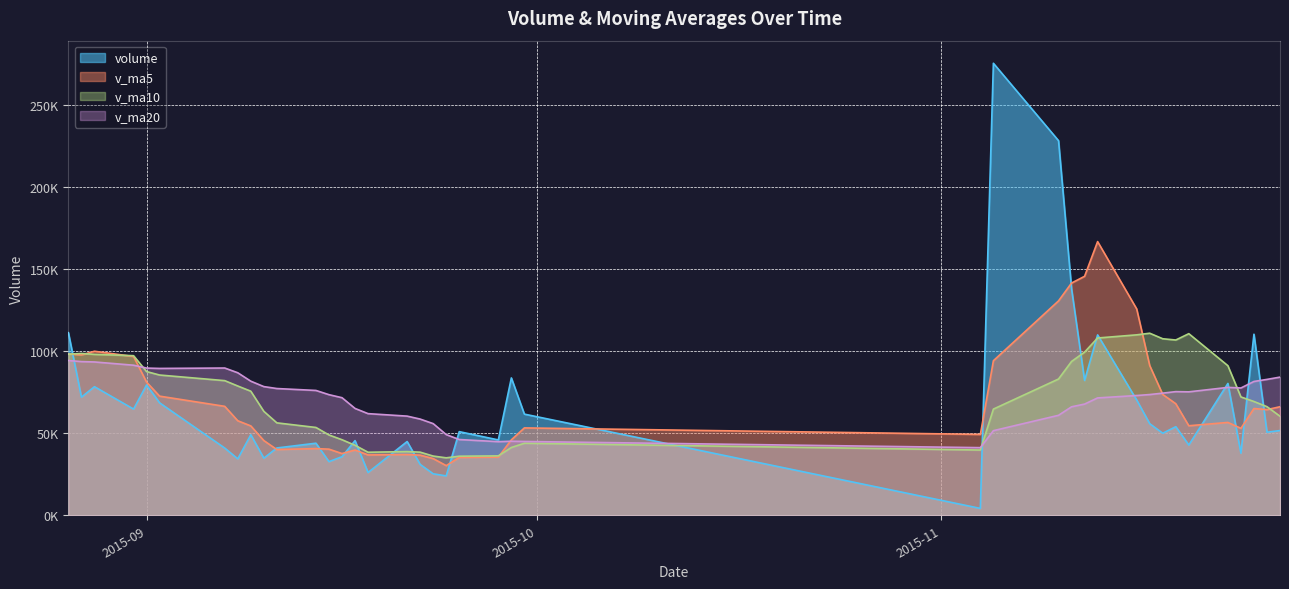

What is the minimum value for volume?

4184.7